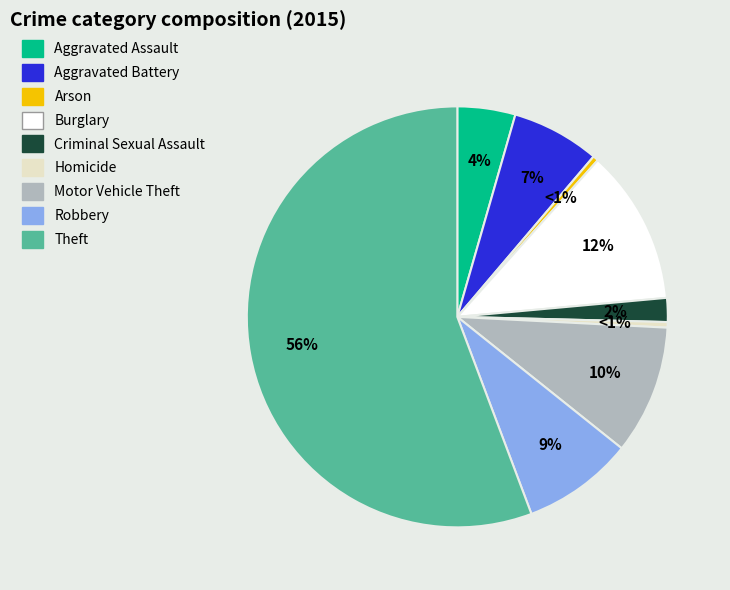

Do Aggravated Battery and Arson together represent more than half of the pie?

No